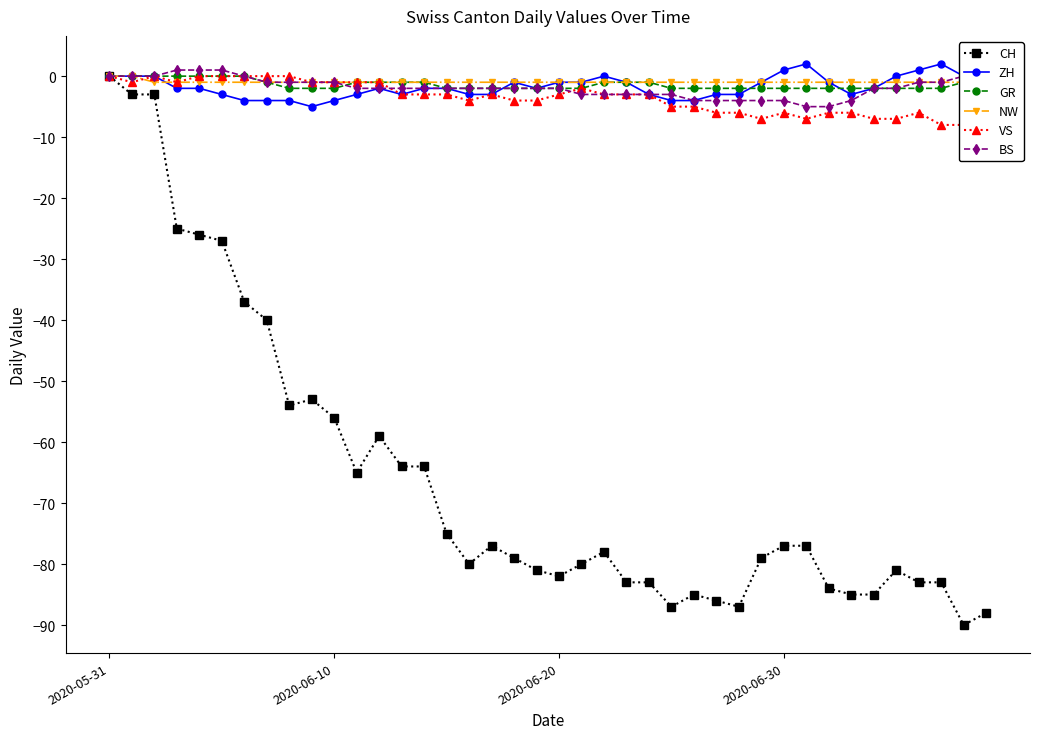

What is the lowest value of the ZH series?

-5